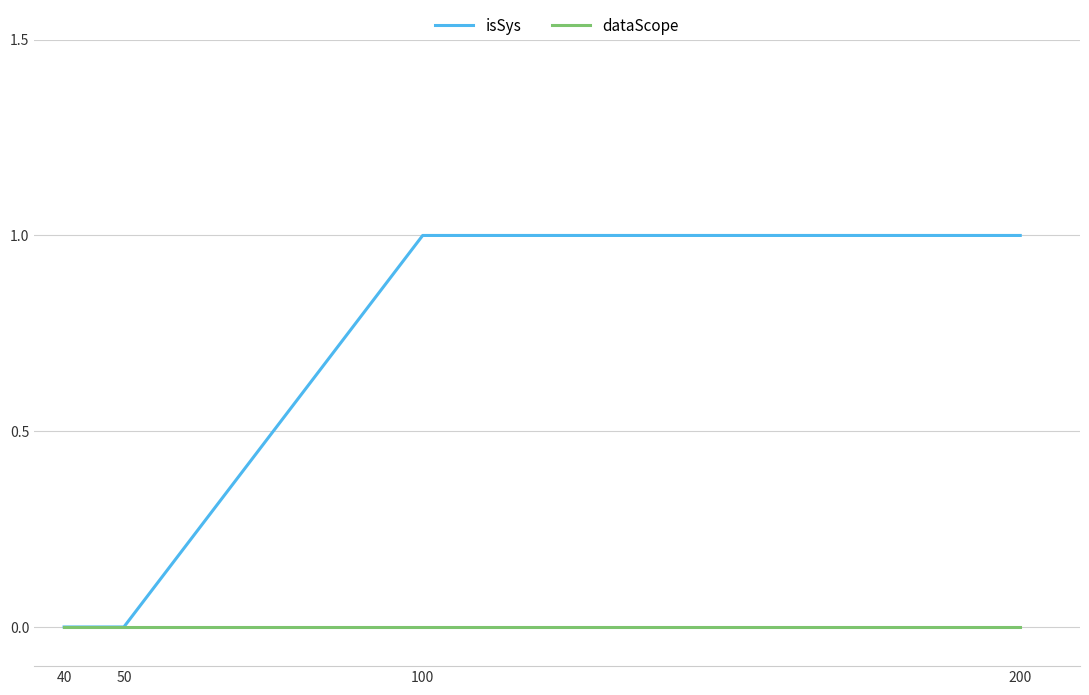

Reading right to left, what are all the values shown in this chart?

isSys: 1	1	0	0
dataScope: 0	0	0	0